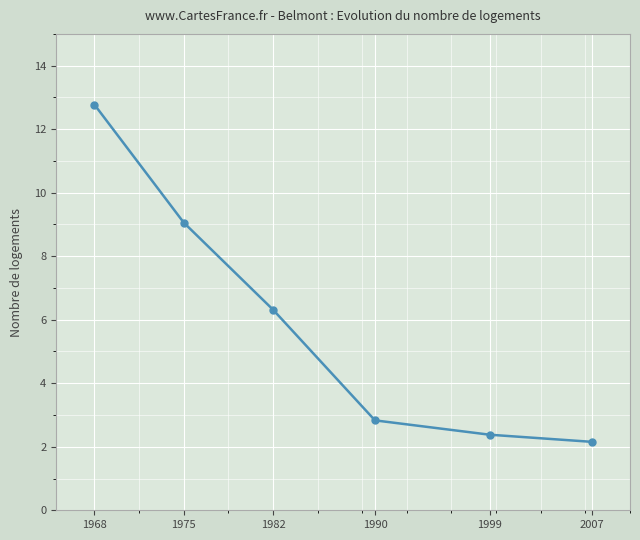

How many interior local valleys (lower than both neighbors) does the data have?

0